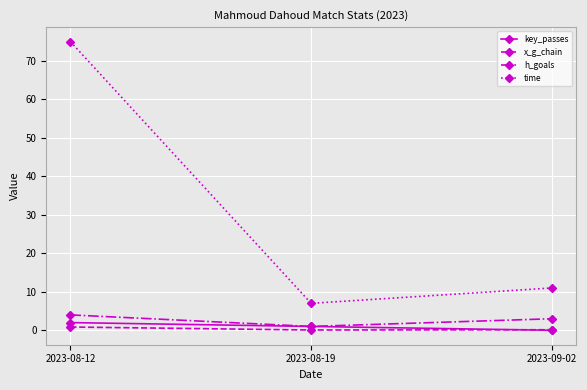

Which series has the largest range (max minus min)?

time